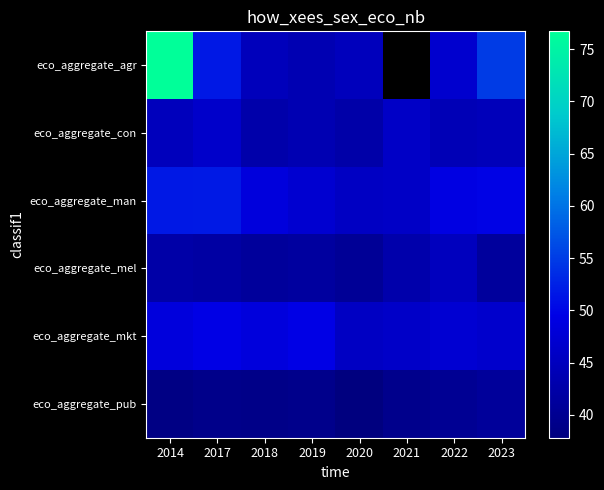

What is the total value across all series at 2022?

272.5